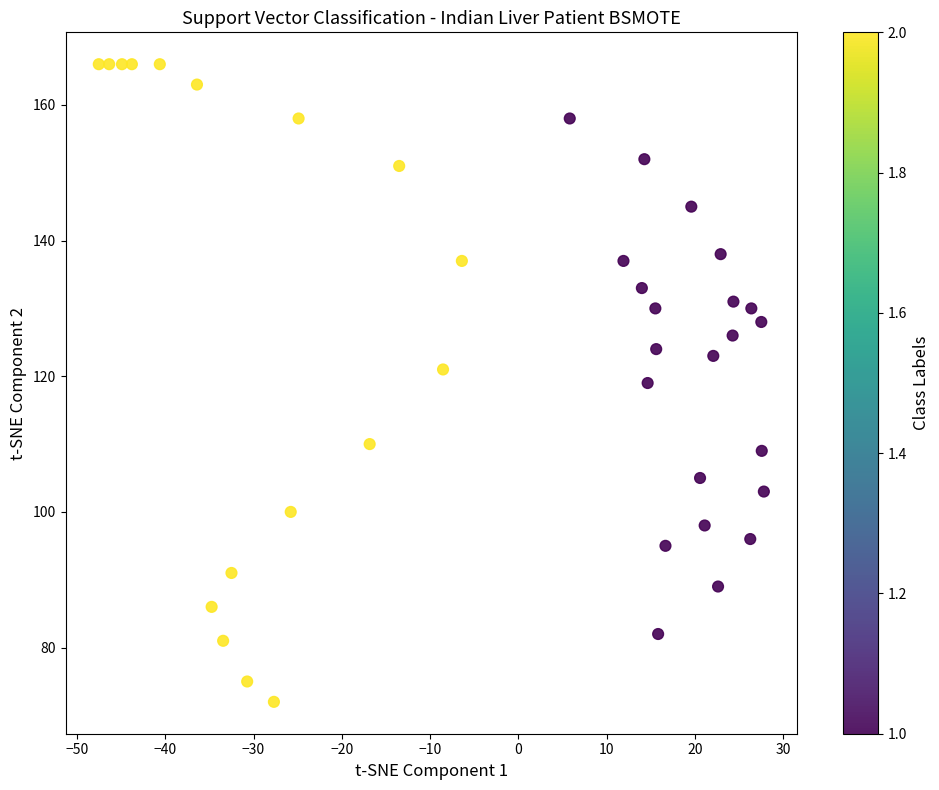

What is the range of Y values (max minus min)?

94